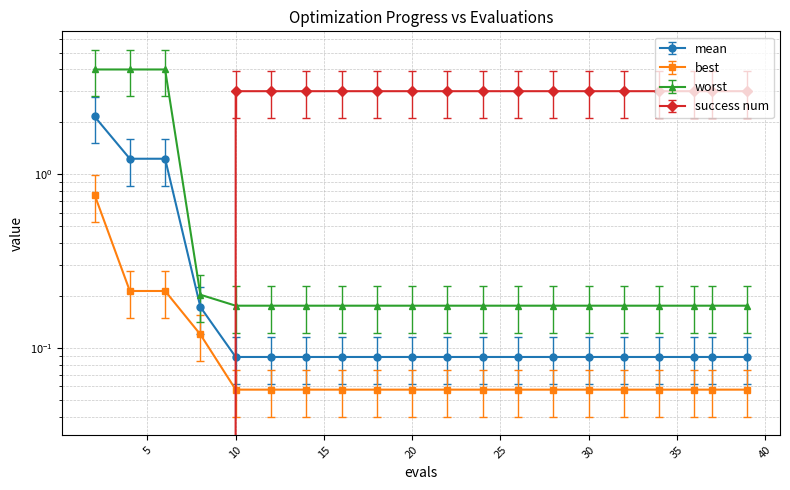

Rank the categories by best value from lowest to highest.

10, 12, 14, 16, 18, 20, 22, 24, 26, 28, 30, 32, 34, 36, 37, 39, 8, 4, 6, 2